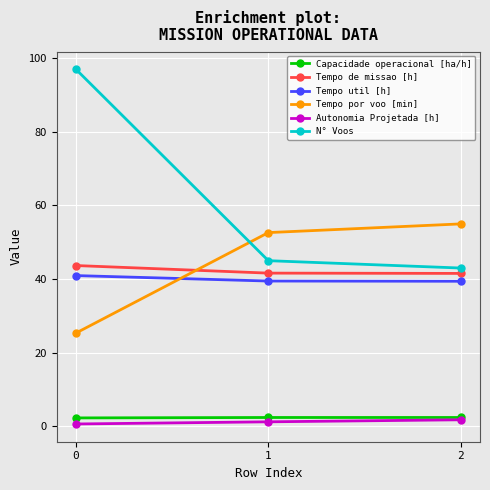

The value of Autonomia Projetada [h] at 0 is 0.6. True or false?

True